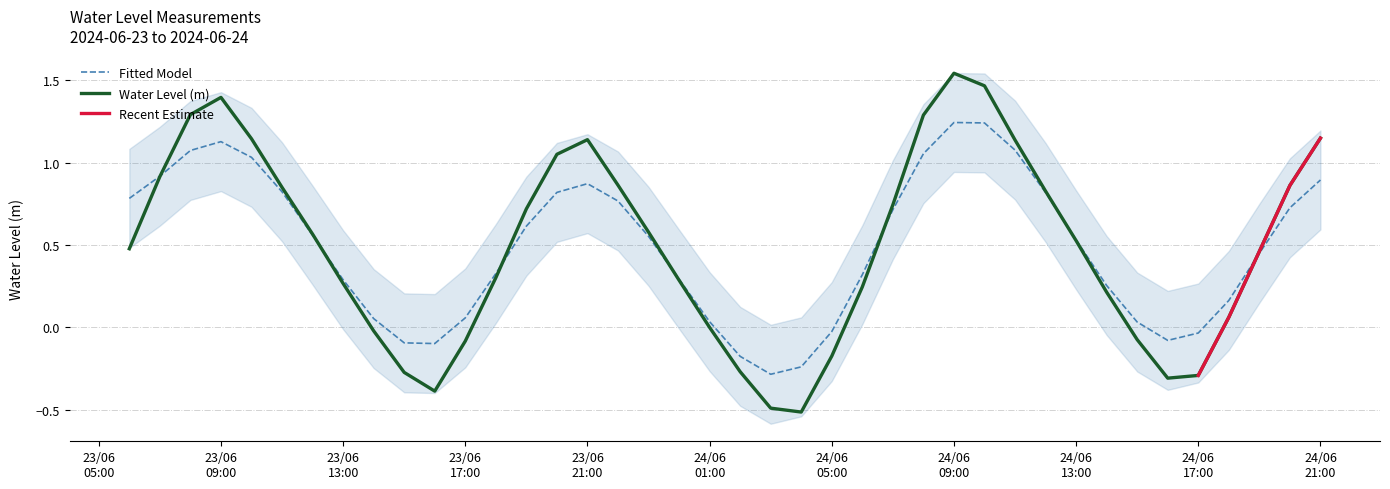

Where is the first local maximum?

23/06 09:00